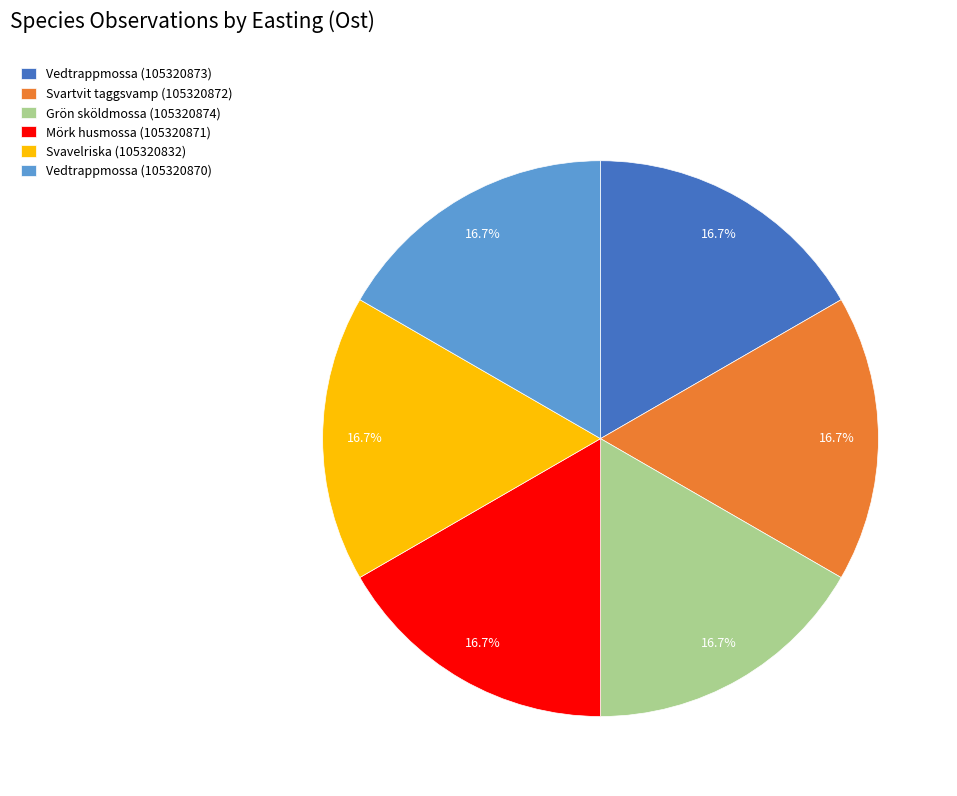

Count the number of slices in the pie.

6